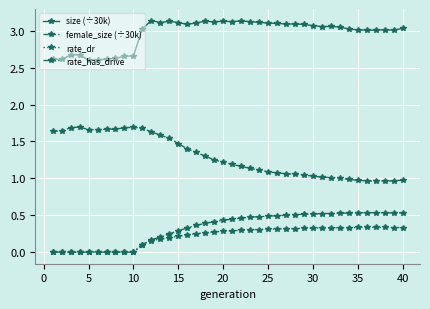

Rank the series by their maximum value, from highest to lowest.

size (÷30k), female_size (÷30k), rate_has_drive, rate_dr